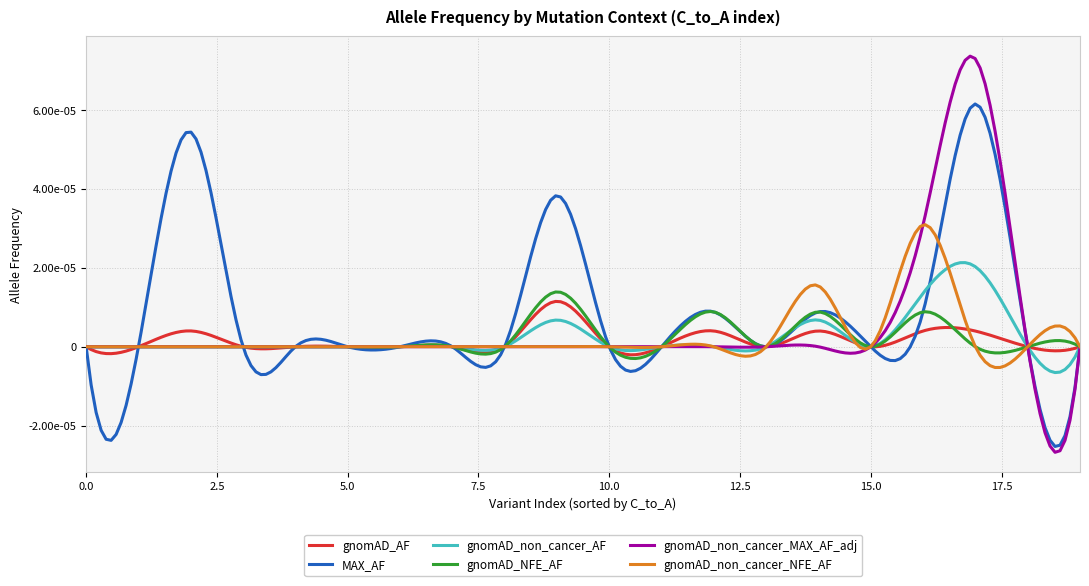

What are all the series names shown in the legend?

gnomAD_AF, MAX_AF, gnomAD_non_cancer_AF, gnomAD_NFE_AF, gnomAD_non_cancer_MAX_AF_adj, gnomAD_non_cancer_NFE_AF